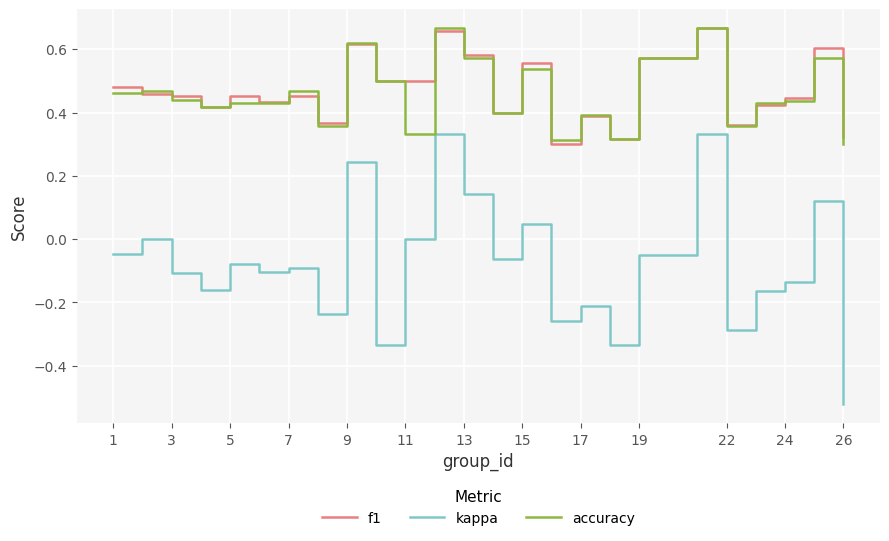

True or false: accuracy and kappa intersect in this chart.

False